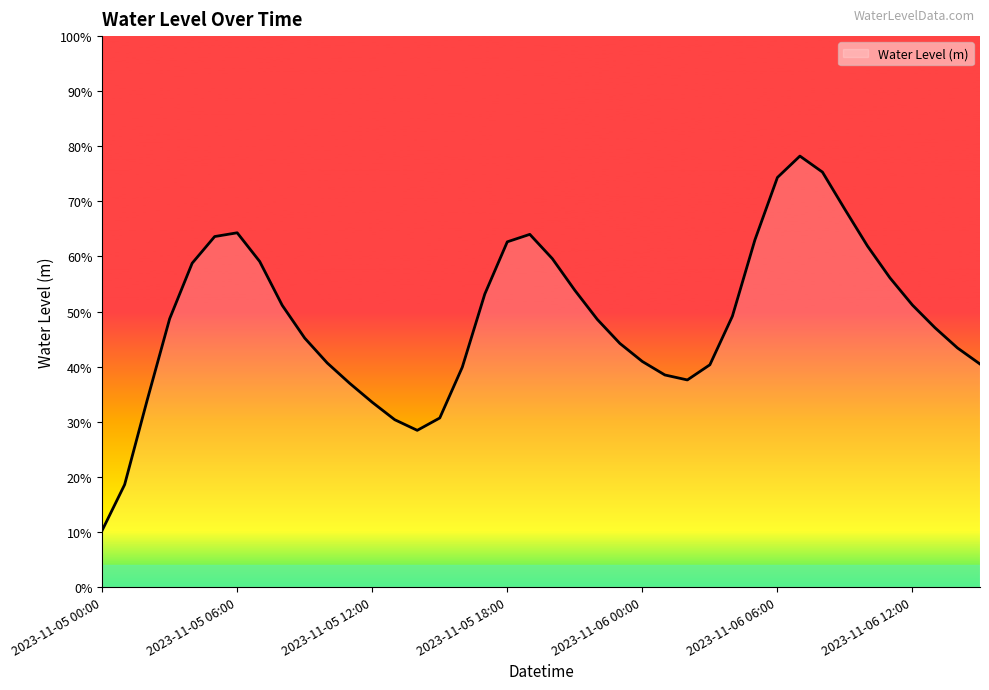

What is the difference between the maximum and second lowest values?

0.6